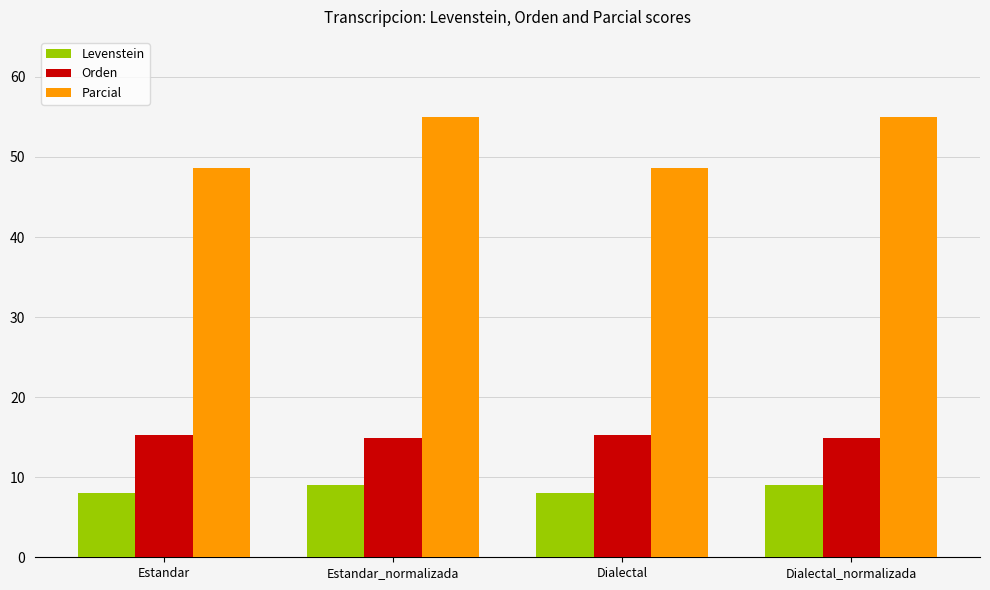

Rank the series by their average value, from lowest to highest.

Levenstein, Orden, Parcial